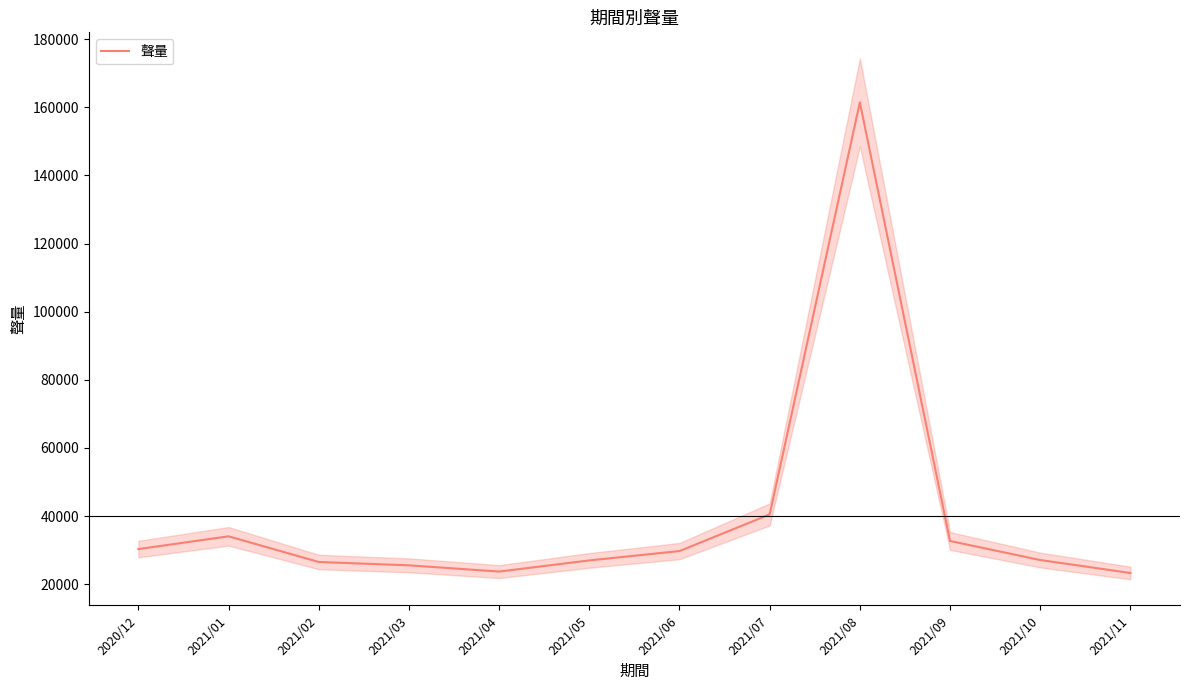

List the labels in order of value, largest first.

2021/08, 2021/07, 2021/01, 2021/09, 2020/12, 2021/06, 2021/10, 2021/05, 2021/02, 2021/03, 2021/04, 2021/11